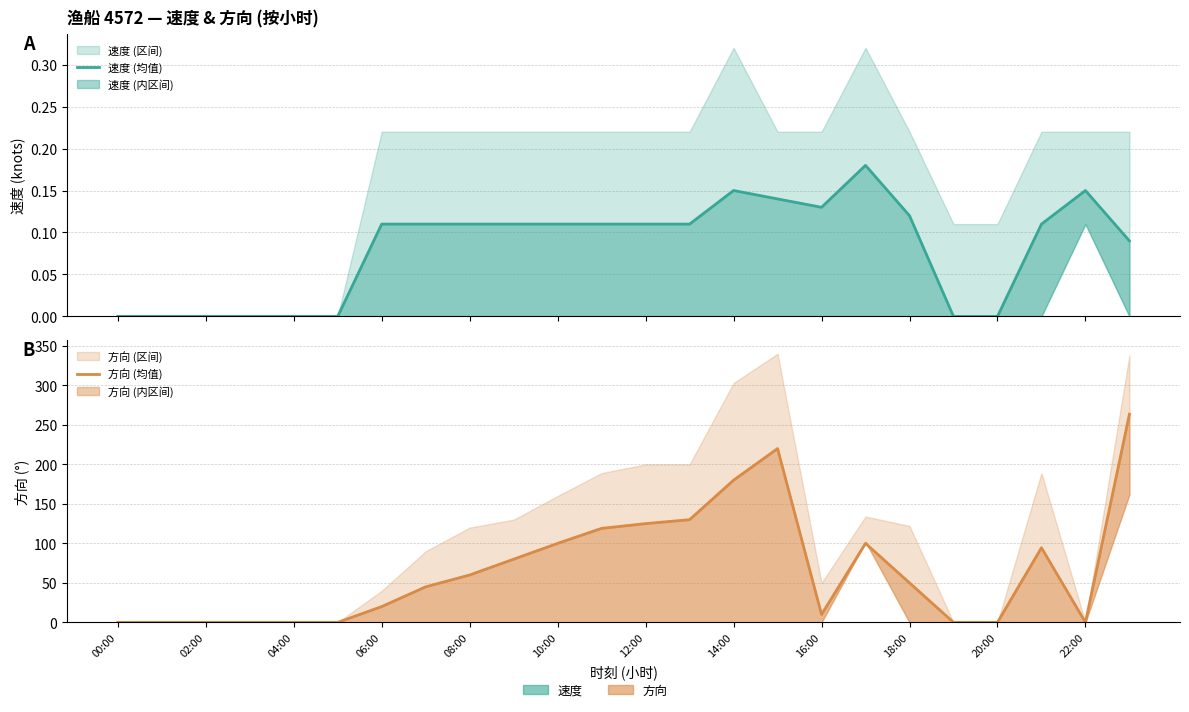

What position from the left is 16:00?

17